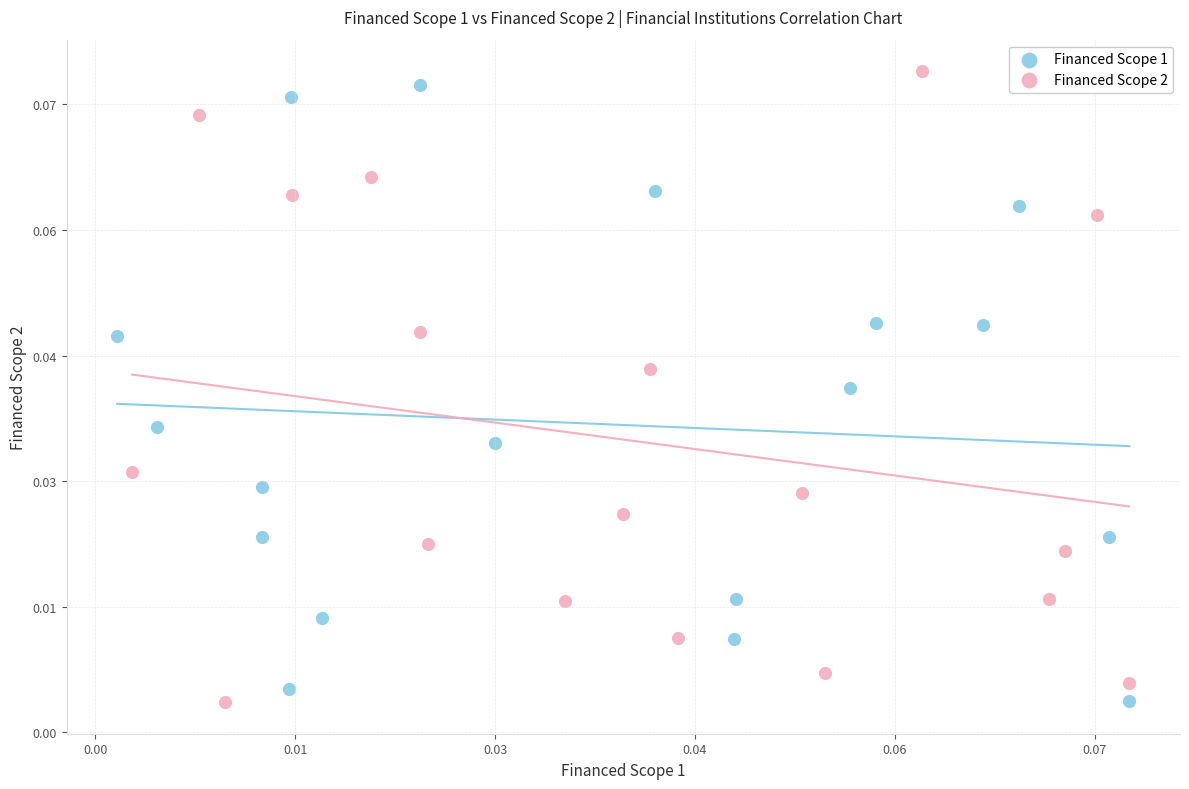

Which series reaches the maximum Y coordinate?

Financed Scope 2